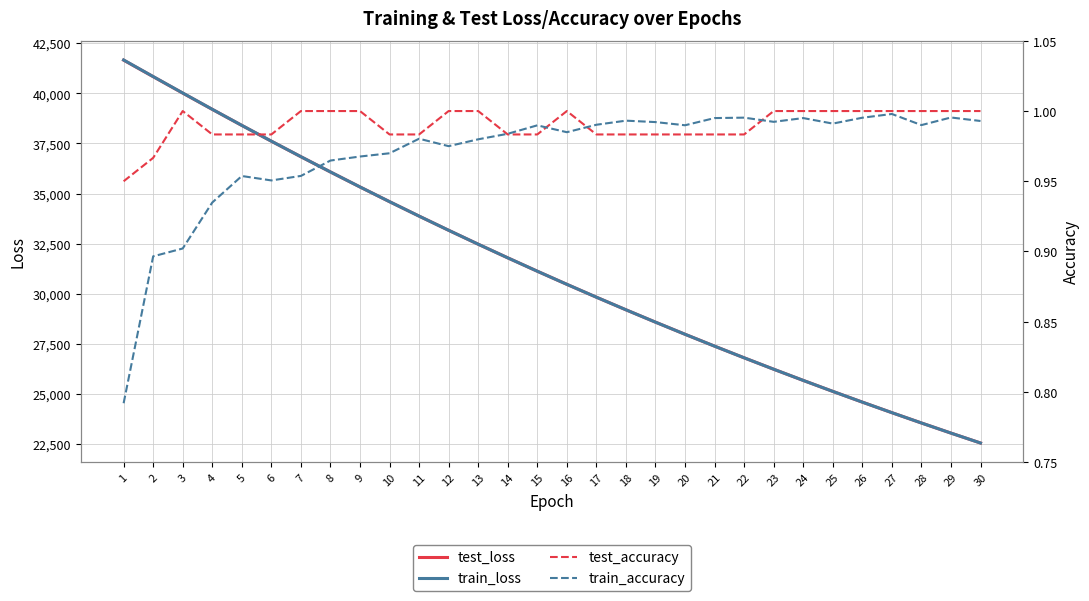

Reading left to right, what are all the values shown in this chart?

test_loss: 1=41657.6	2=40834.0	3=40013.1	4=39202.0	5=38401.2	6=37613.8	7=36839.2	8=36078.1	9=35330.4	10=34596.2	11=33876.0	12=33168.6	13=32474.9	14=31794.8	15=31127.6	16=30473.1	17=29831.6	18=29202.6	19=28585.9	20=27981.2	21=27388.6	22=26807.4	23=26237.8	24=25679.6	25=25132.4	26=24596.3	27=24070.8	28=23555.8	29=23051.1	30=22556.6
train_loss: 1=41665.8	2=40838.2	3=40018.5	4=39204.9	5=38402.9	6=37615.3	7=36840.7	8=36079.2	9=35331.2	10=34596.9	11=33876.0	12=33169.2	13=32475.3	14=31794.8	15=31127.6	16=30473.4	17=29831.7	18=29202.5	19=28585.8	20=27981.2	21=27388.4	22=26807.4	23=26237.9	24=25679.6	25=25132.6	26=24596.3	27=24070.9	28=23555.9	29=23051.2	30=22556.7
test_accuracy: 1=0.9	2=1.0	3=1.0	4=1.0	5=1.0	6=1.0	7=1.0	8=1.0	9=1.0	10=1.0	11=1.0	12=1.0	13=1.0	14=1.0	15=1.0	16=1.0	17=1.0	18=1.0	19=1.0	20=1.0	21=1.0	22=1.0	23=1.0	24=1.0	25=1.0	26=1.0	27=1.0	28=1.0	29=1.0	30=1.0
train_accuracy: 1=0.8	2=0.9	3=0.9	4=0.9	5=1.0	6=1.0	7=1.0	8=1.0	9=1.0	10=1.0	11=1.0	12=1.0	13=1.0	14=1.0	15=1.0	16=1.0	17=1.0	18=1.0	19=1.0	20=1.0	21=1.0	22=1.0	23=1.0	24=1.0	25=1.0	26=1.0	27=1.0	28=1.0	29=1.0	30=1.0